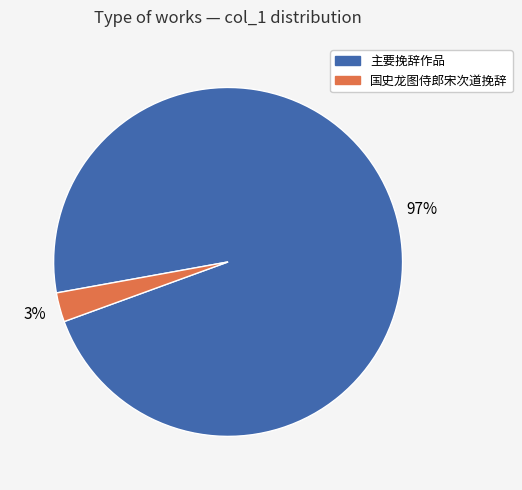

Does any single category account for the majority?

Yes